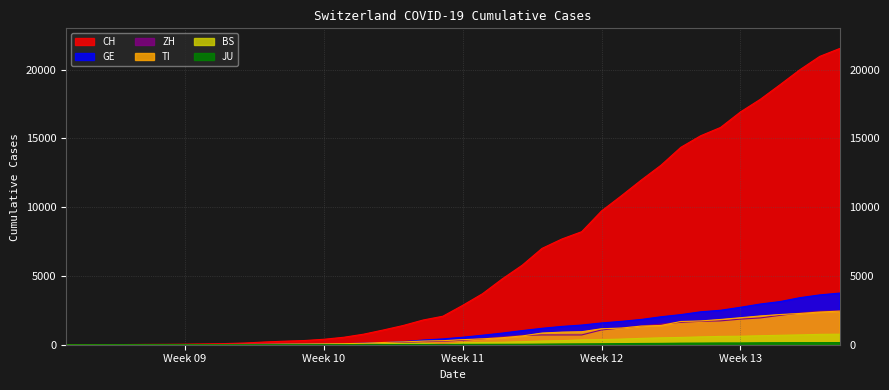

Which series has the largest total across all categories?

CH